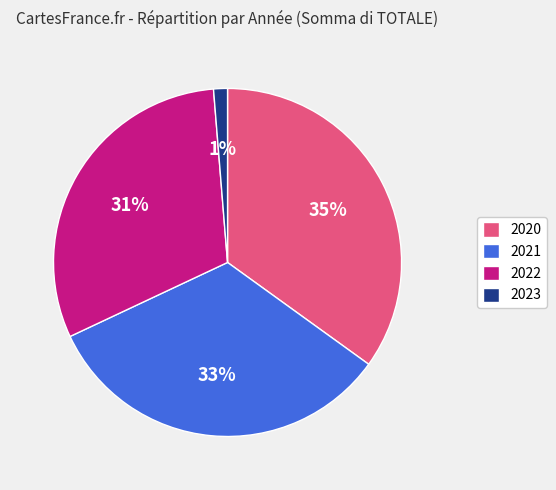

Approximately how many times larger is the value at 2022 compared to 2021?

0.9